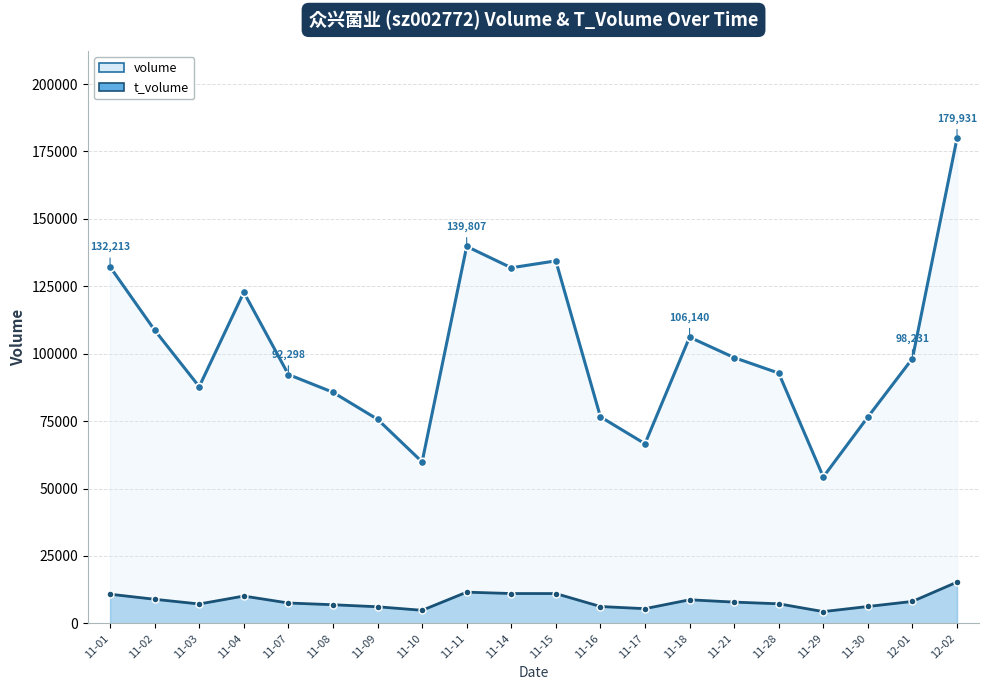

True or false: volume and t_volume cross at least once.

False